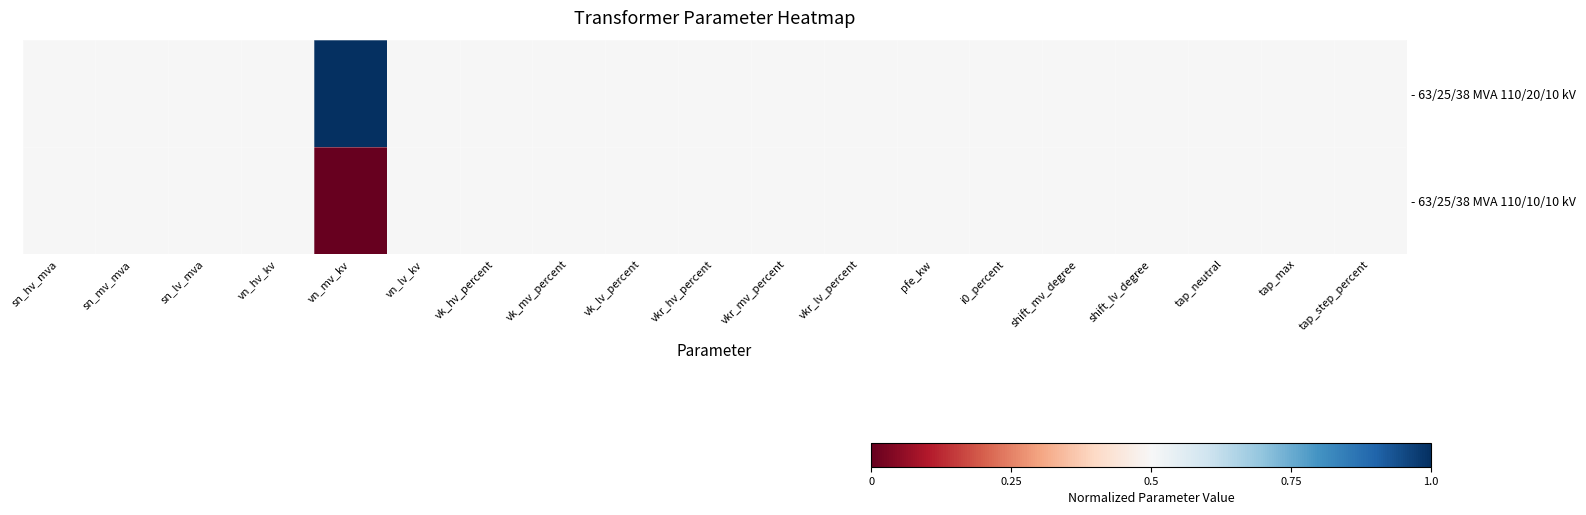

Which series has the largest range (max minus min)?

- 63/25/38 MVA 110/20/10 kV